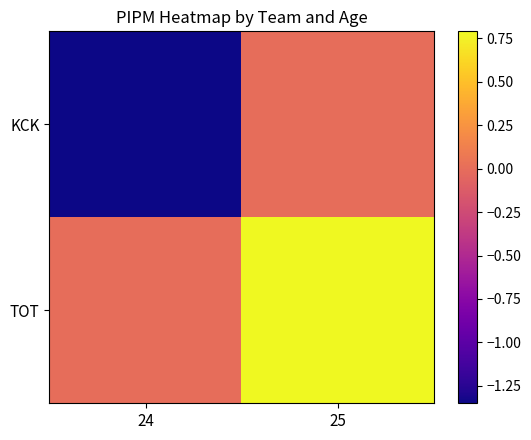

Which series has the largest range (max minus min)?

KCK